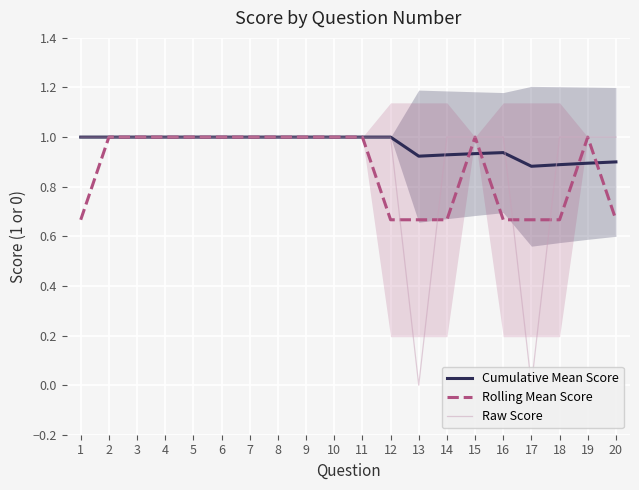

True or false: Raw Score has more than 1 interior local peaks.

False